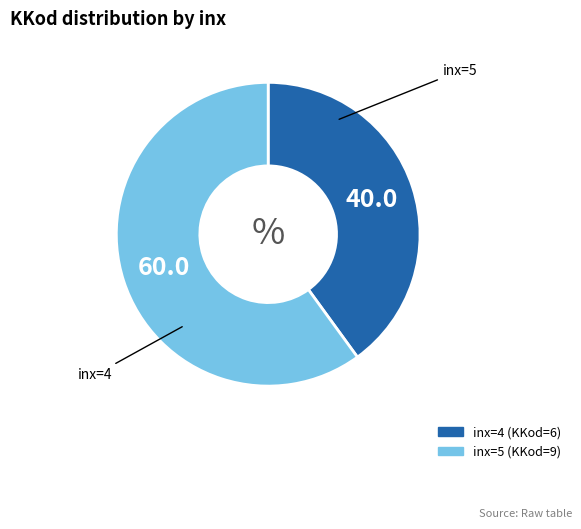

Does any single category account for the majority?

Yes